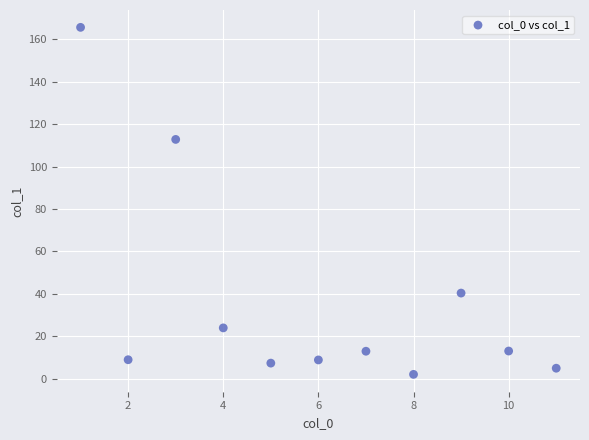

What is the average X value?

6.0